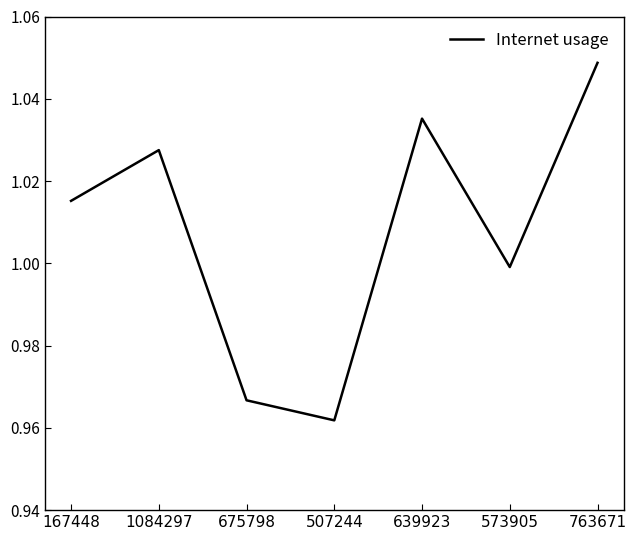

What is the difference between the maximum and minimum values?

0.1